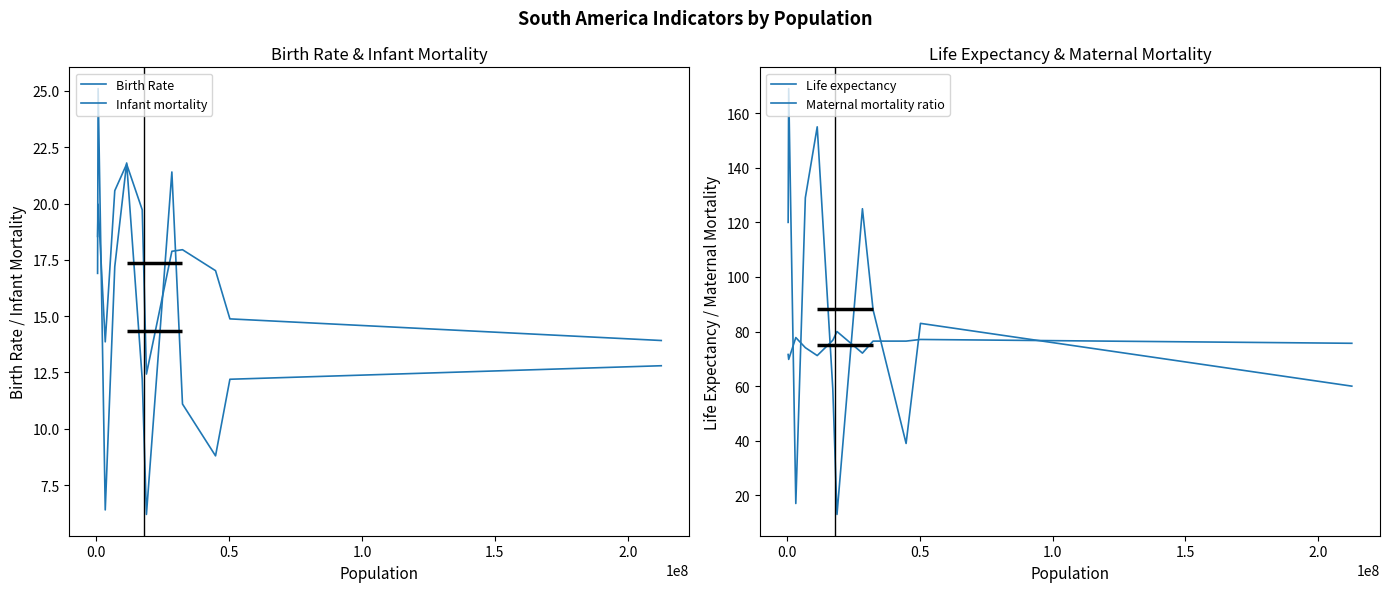

Does the chart display data point markers on the line(s)?

No